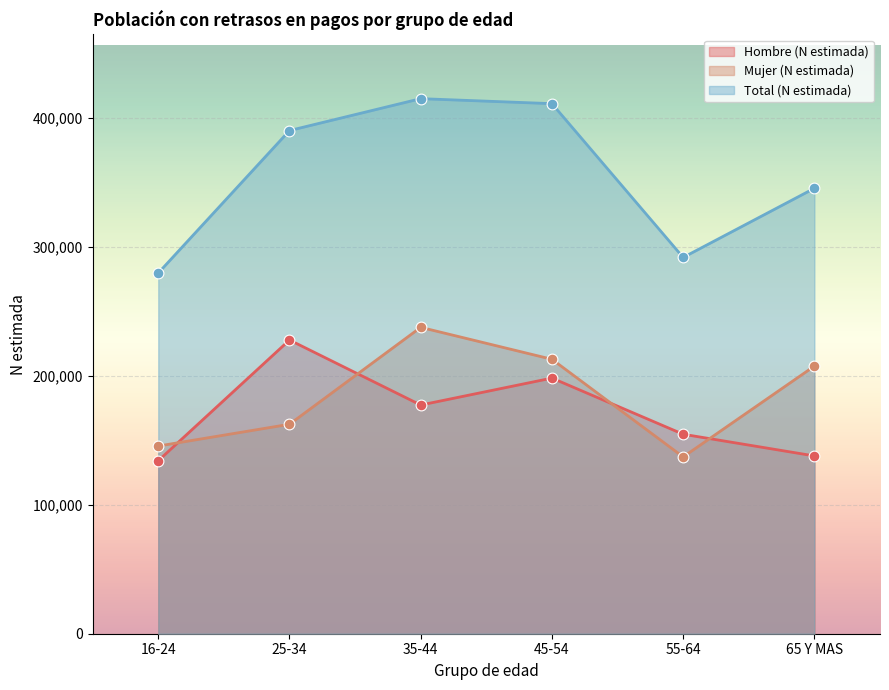

Which series contains the highest Y value?

Total (N estimada)